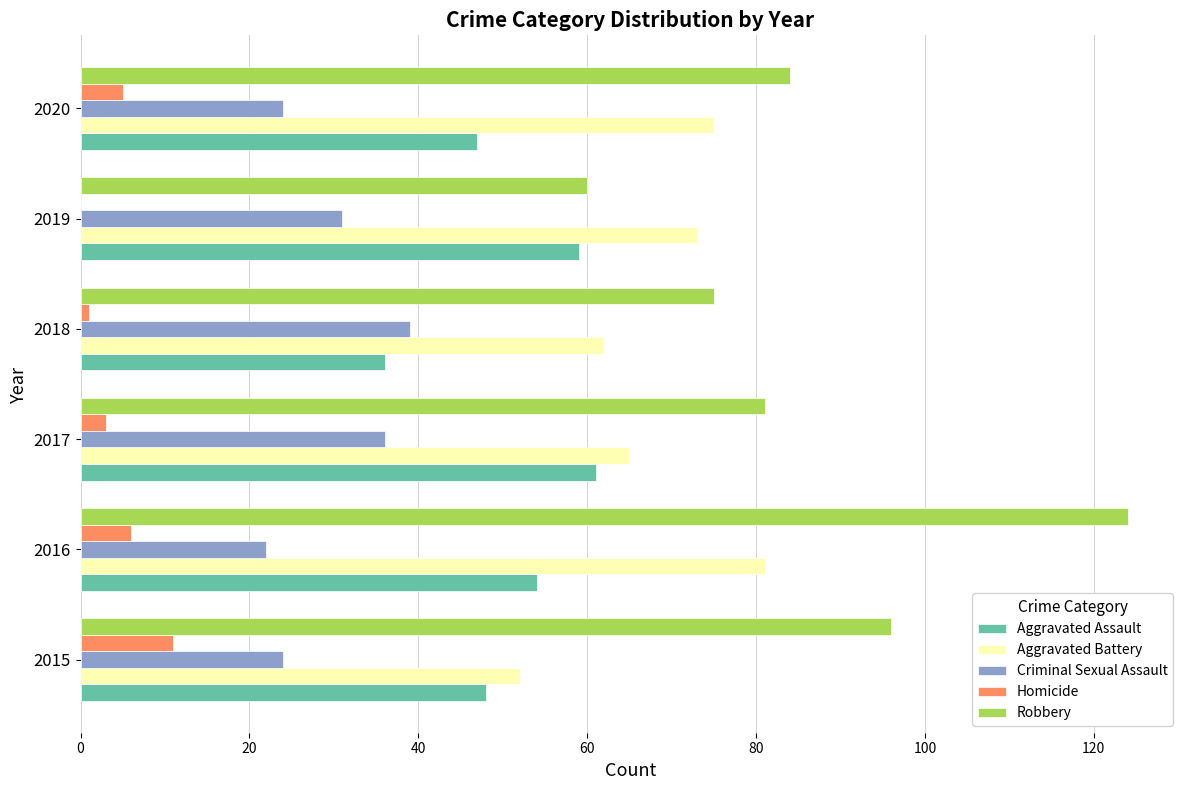

The value of Aggravated Assault at 2016 is 54. True or false?

True